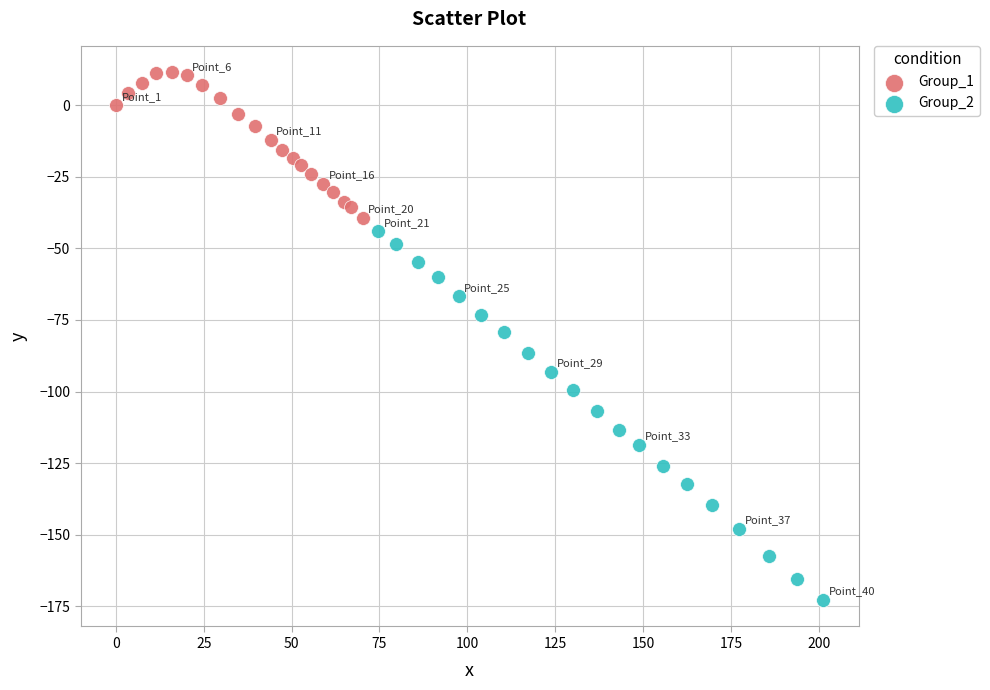

What are all the series names shown in the legend?

Group_1, Group_2